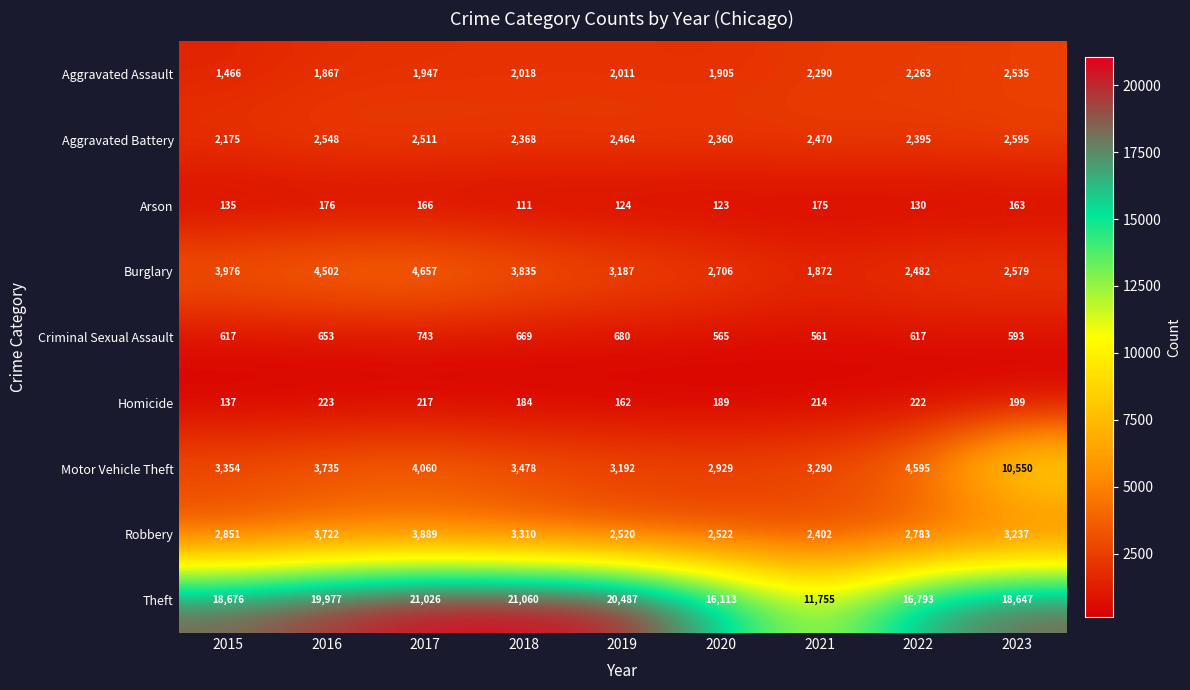

Which series changed the most between 2016 and 2021?

Theft